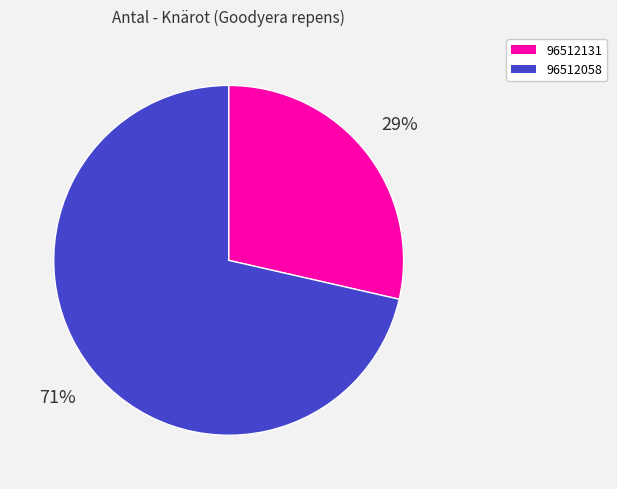

Which category has the smallest portion of the pie?

96512131